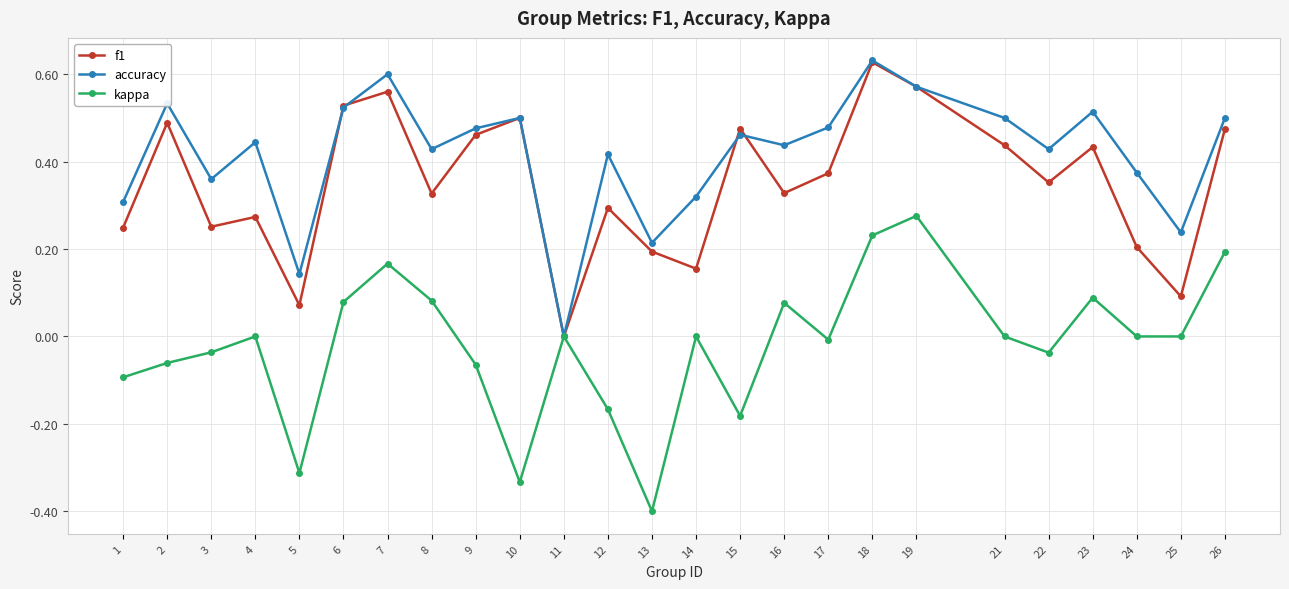

Which category has the highest value in the kappa series?

19